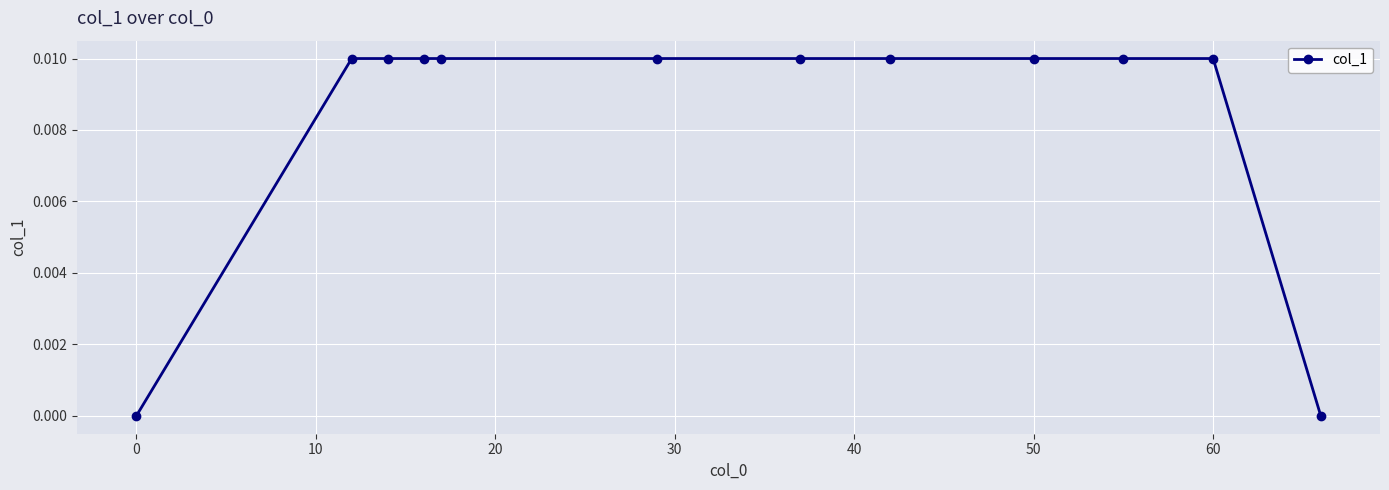

How many data points does each series have?

12